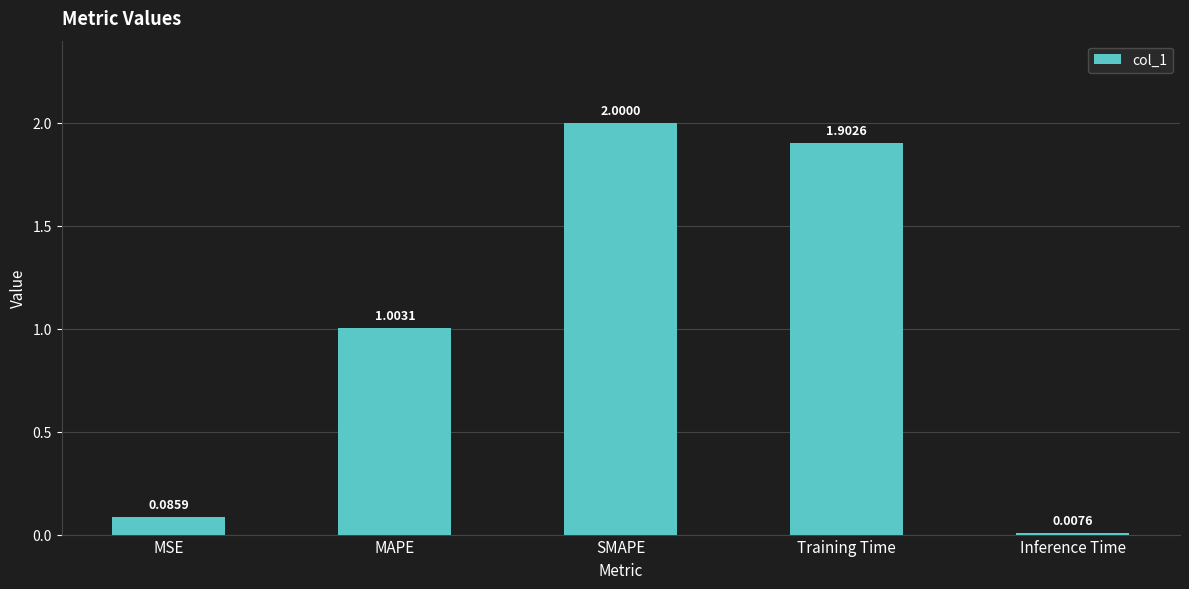

What is the difference between the maximum and minimum values?

2.0